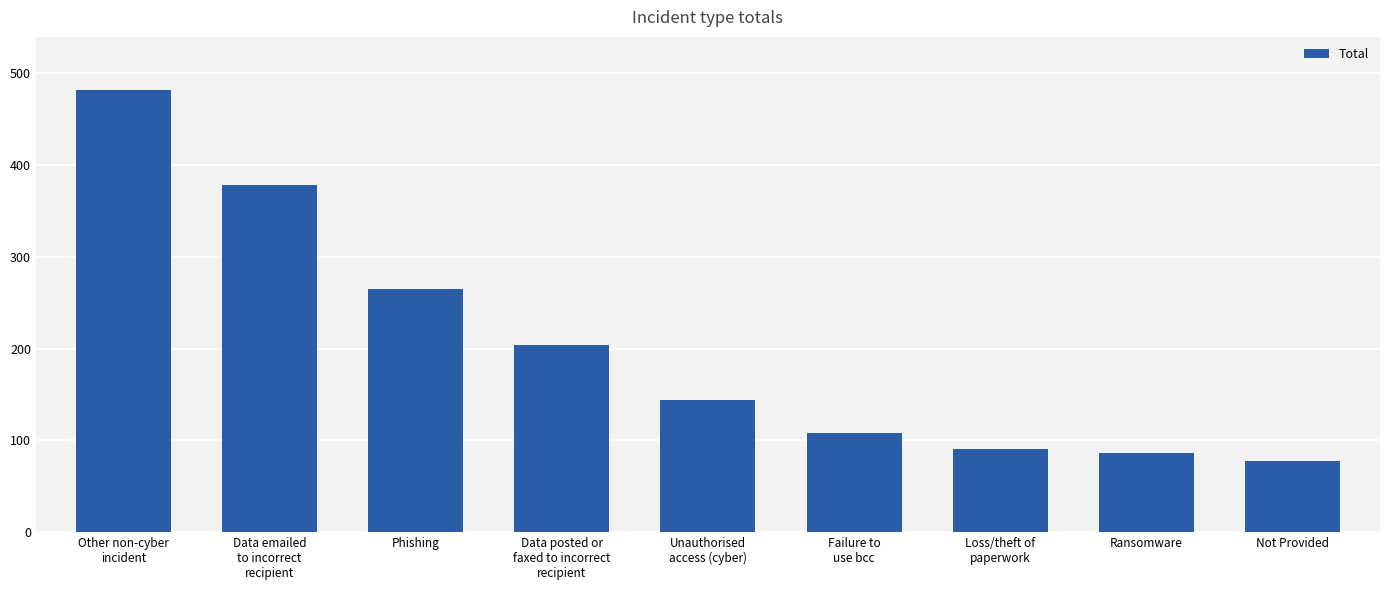

What is the difference between the maximum and minimum values?

404